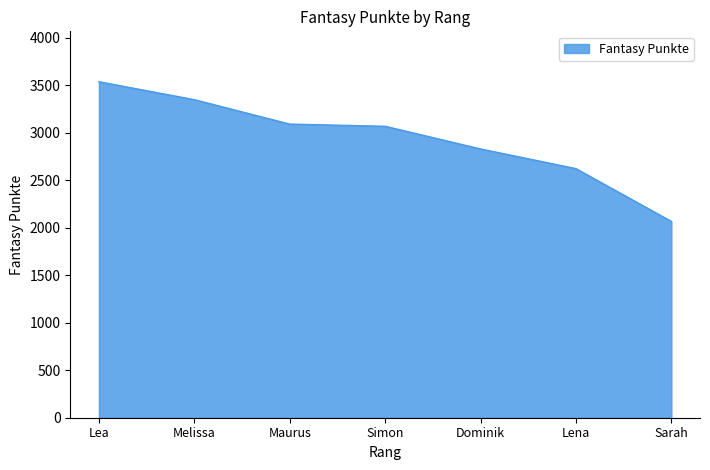

What is the difference between the values at Sarah and Lea?

1471